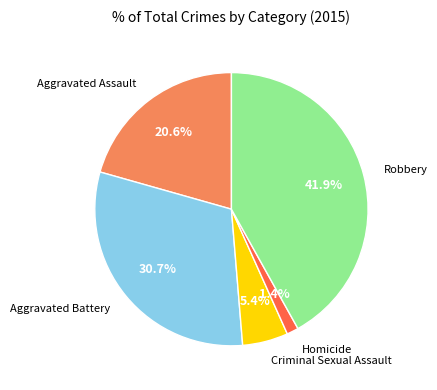

Is there a majority slice in this chart?

No